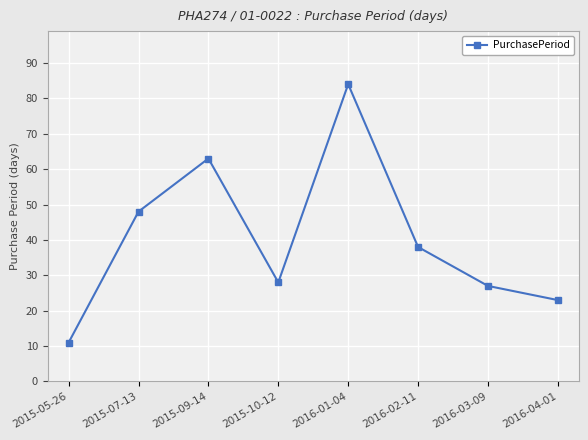

What is the value of the 6th point from the left?

38